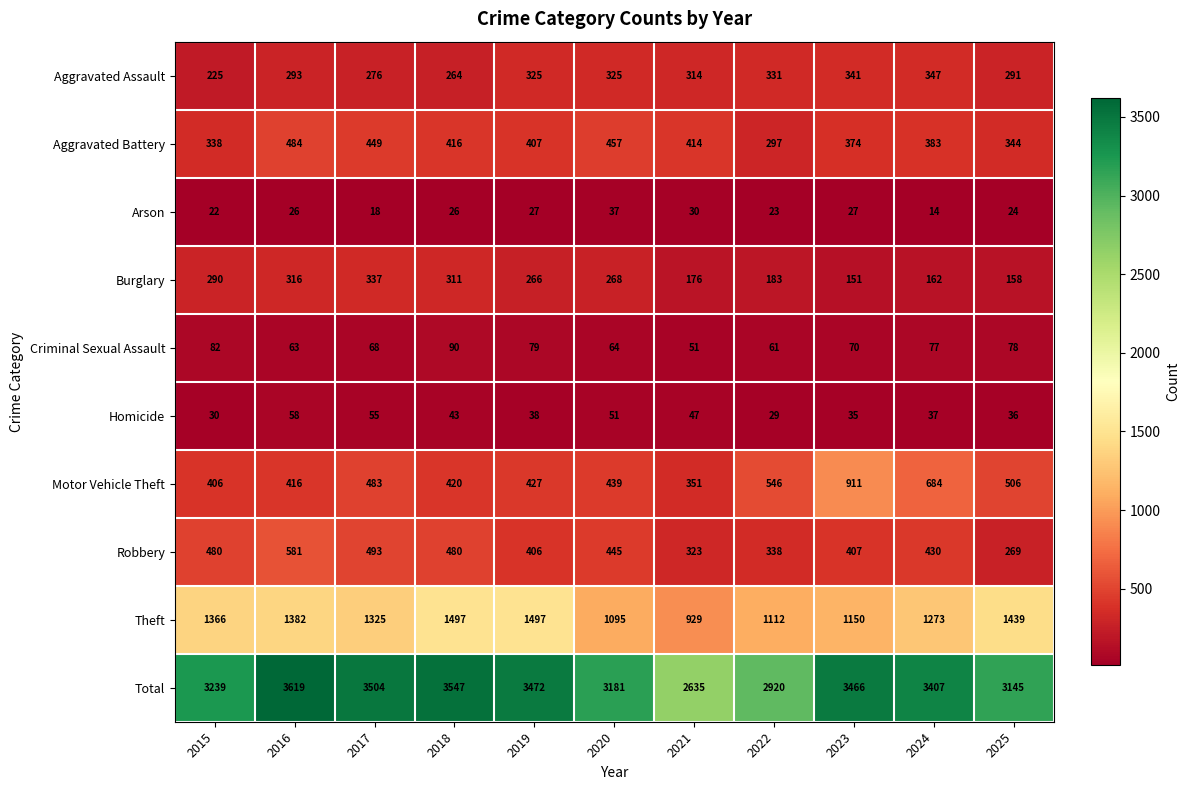

Where does the Theft series first go above 1325?

2015